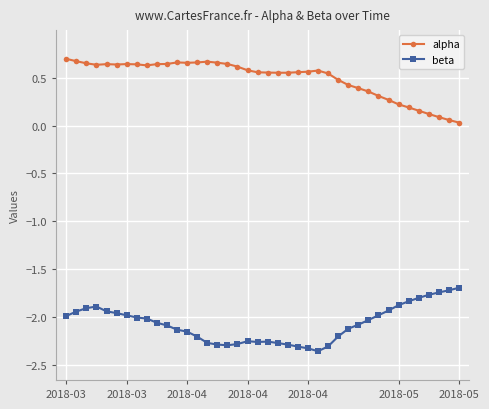

True or false: alpha has more than 1 points higher than both neighbors.

True